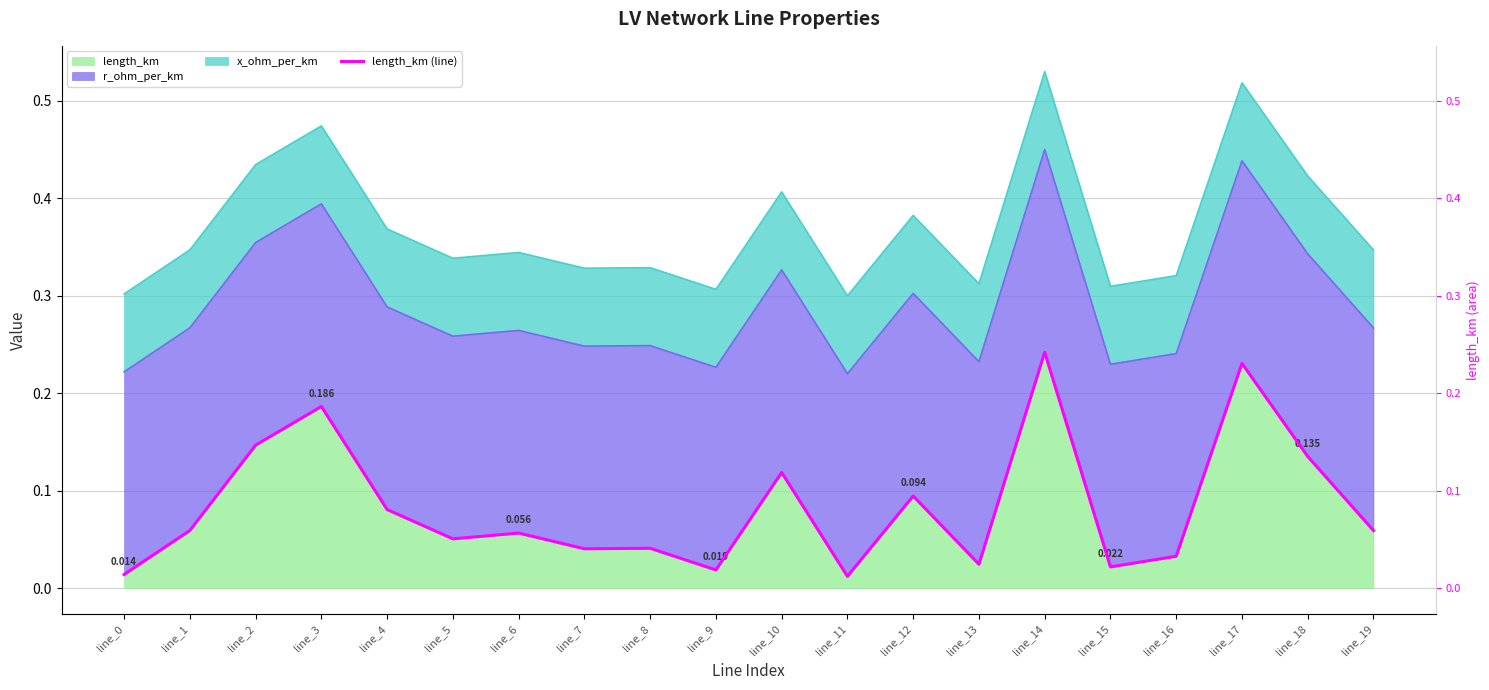

The value at line_9 is 0.0. True or false?

False